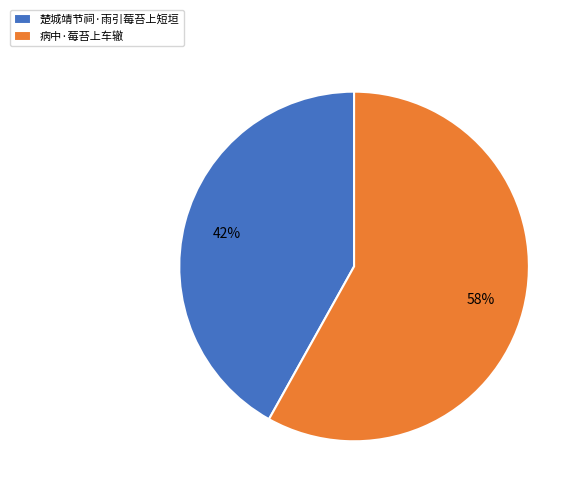

True or false: 楚城靖节祠·雨引莓苔上短垣 accounts for 42% of the total.

True